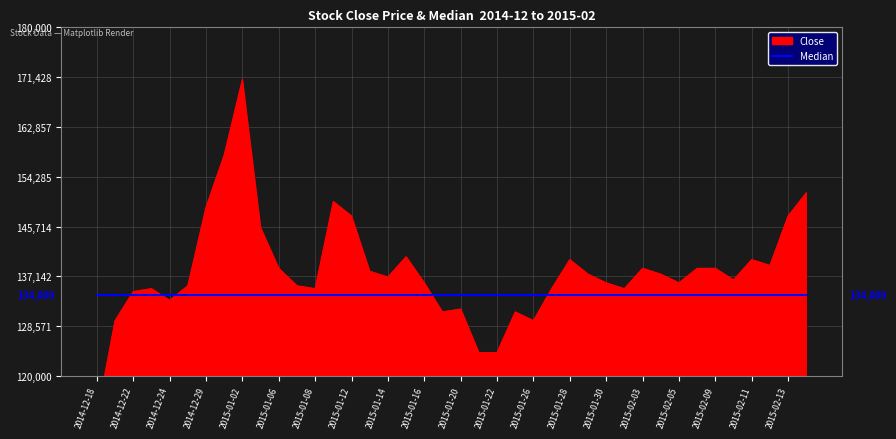

True or false: there are more than 0 points higher than both neighbors.

True